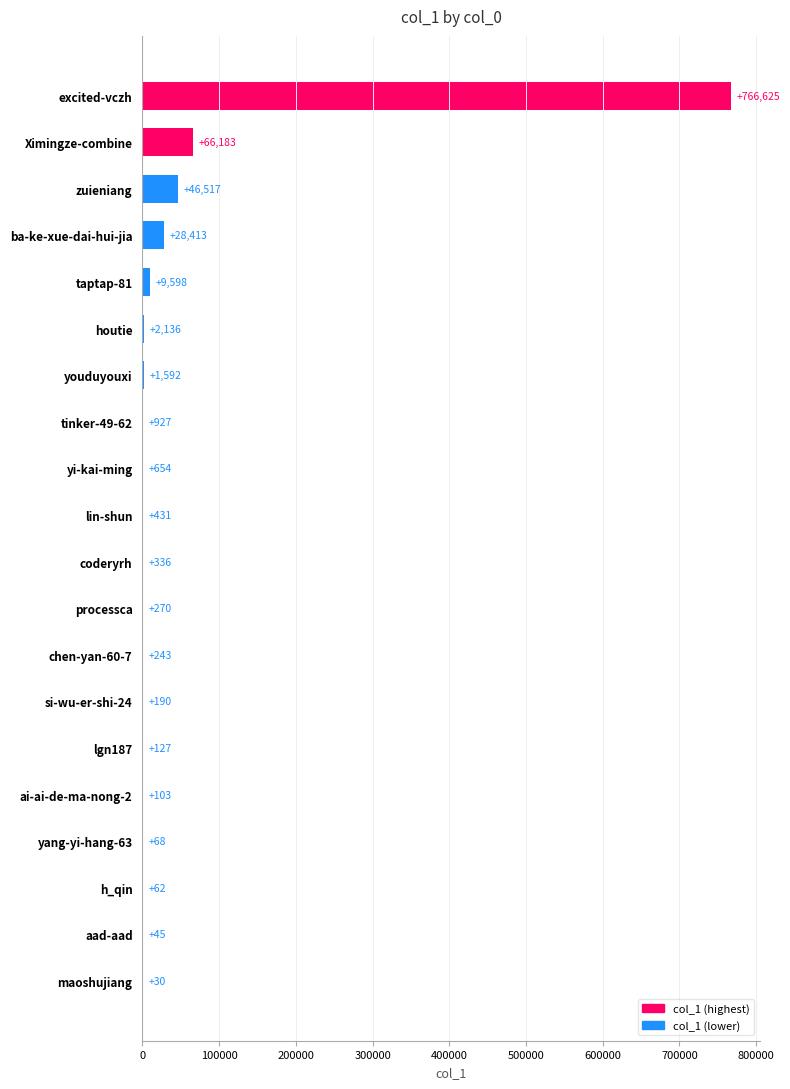

Reading top to bottom, list all the values displayed in this chart.

excited-vczh=766625	Ximingze-combine=66183	zuieniang=46517	ba-ke-xue-dai-hui-jia=28413	taptap-81=9598	houtie=2136	youduyouxi=1592	tinker-49-62=927	yi-kai-ming=654	lin-shun=431	coderyrh=336	processca=270	chen-yan-60-7=243	si-wu-er-shi-24=190	lgn187=127	ai-ai-de-ma-nong-2=103	yang-yi-hang-63=68	h_qin=62	aad-aad=45	maoshujiang=30